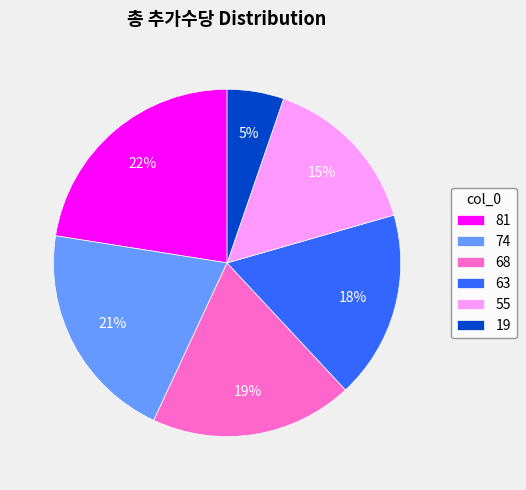

How many segments does this pie chart have?

6